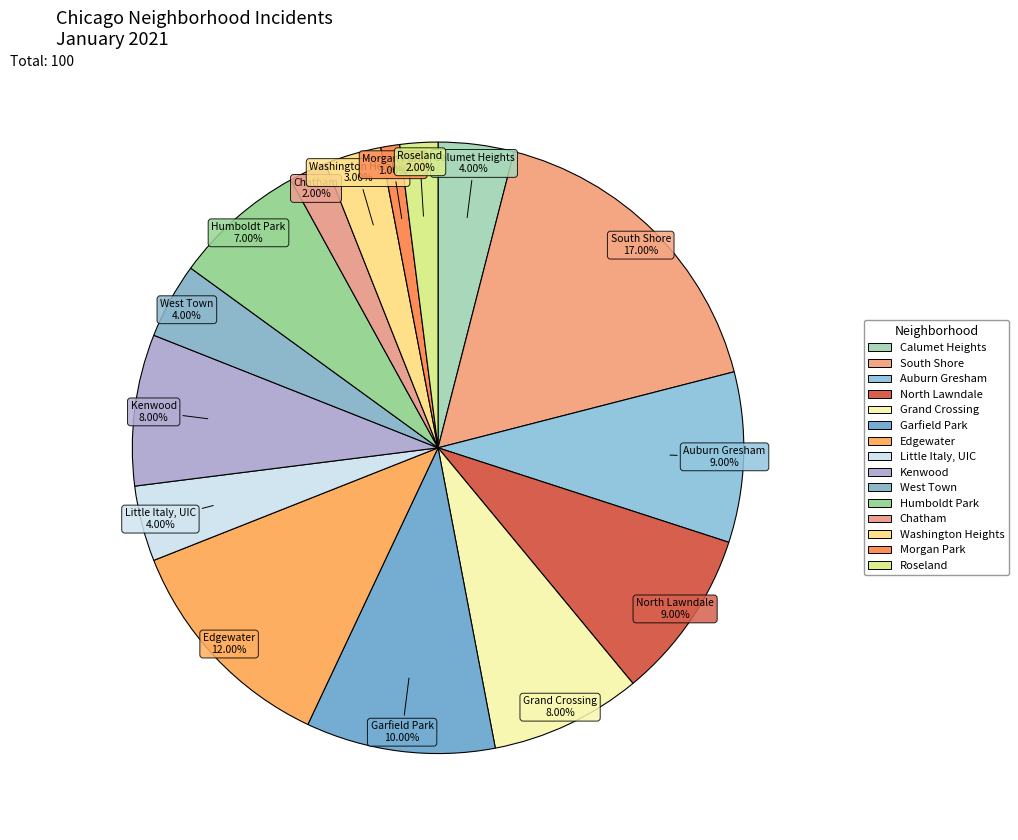

How many segments does this pie chart have?

15